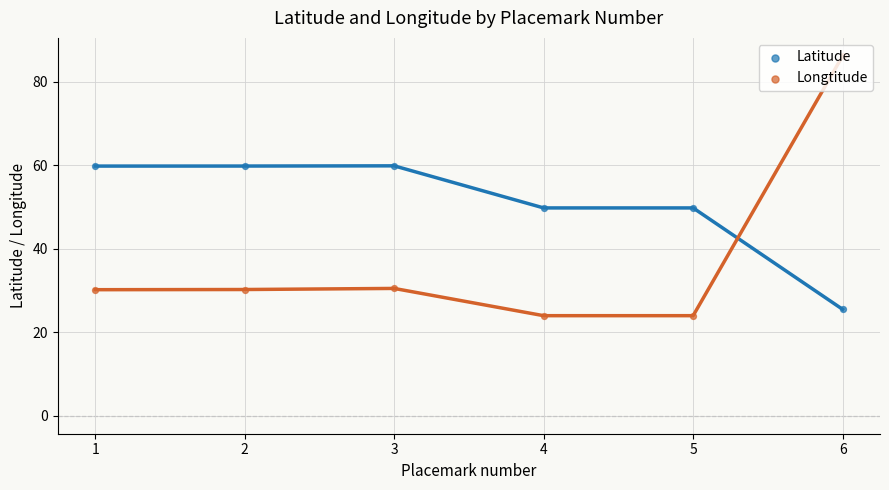

Is the value of Latitude at 4 greater than the value of Longtitude at 6?

No